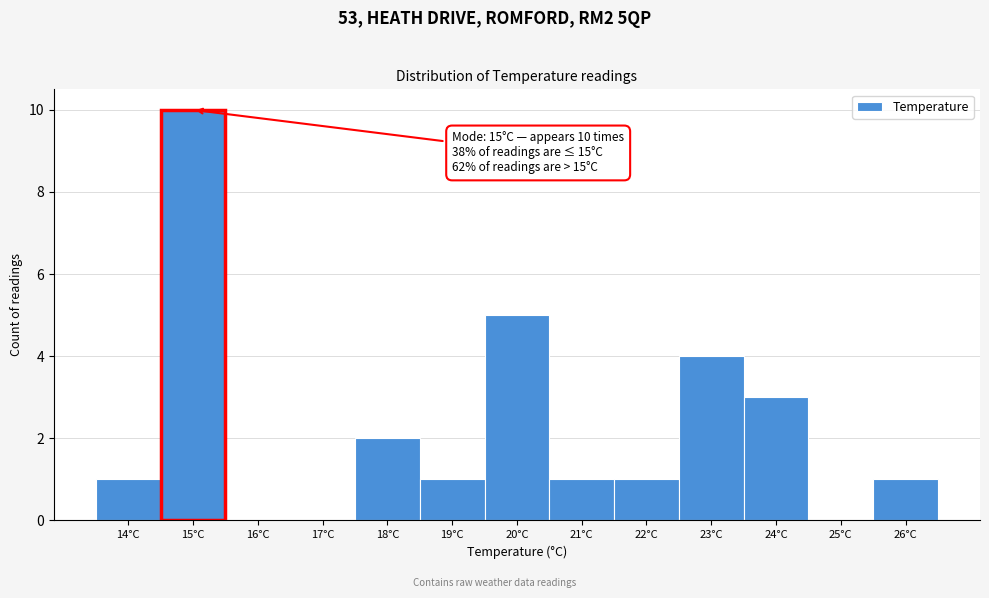

Which range on the x-axis has the tallest bar?

14.5 to 15.5